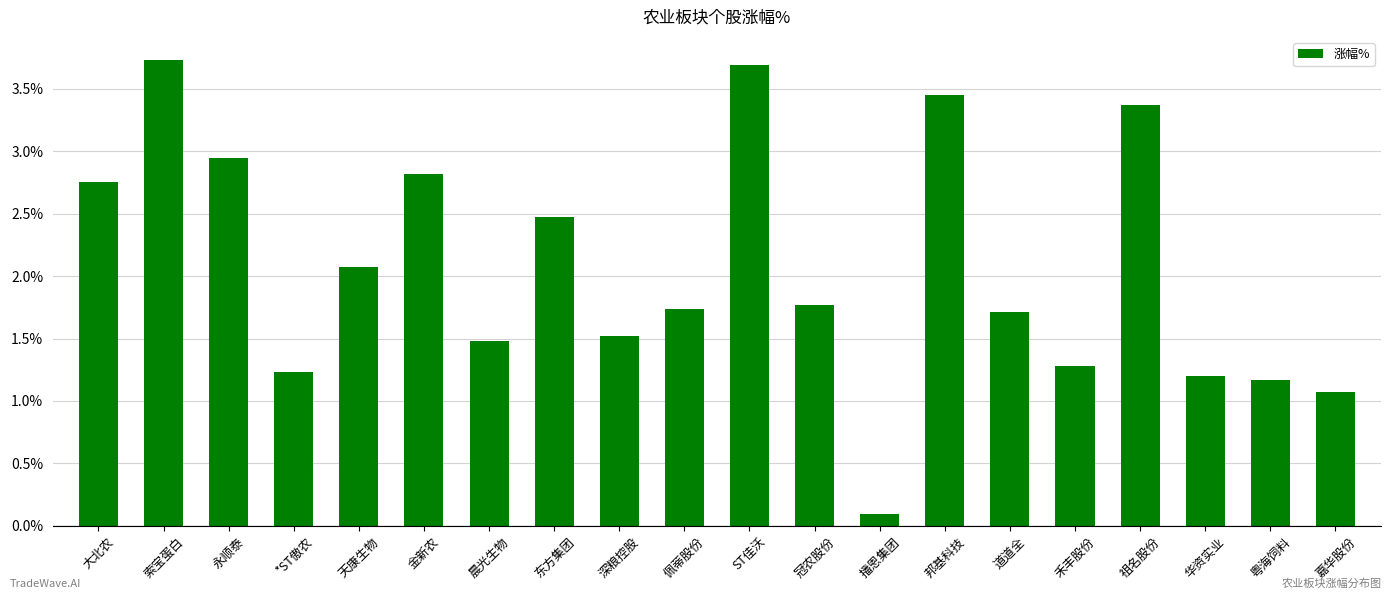

What is the change in value from 天康生物 to 粤海饲料?

-0.9